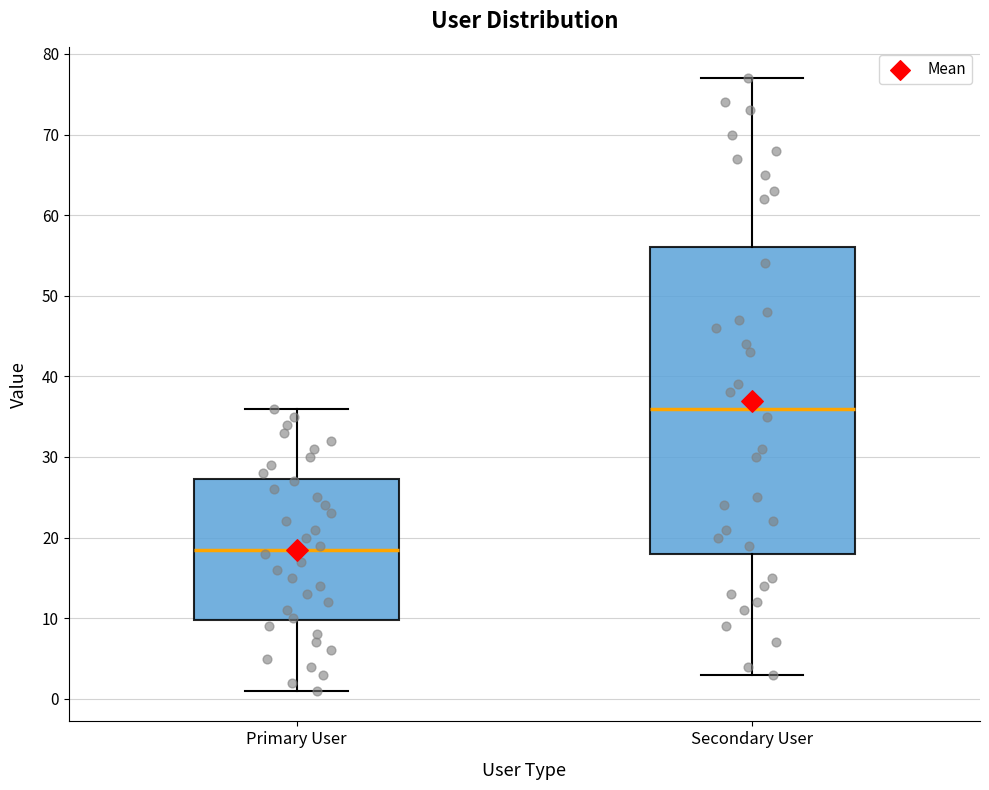

Comparing the boxes themselves (not the whiskers), which one is the tallest?

Secondary User